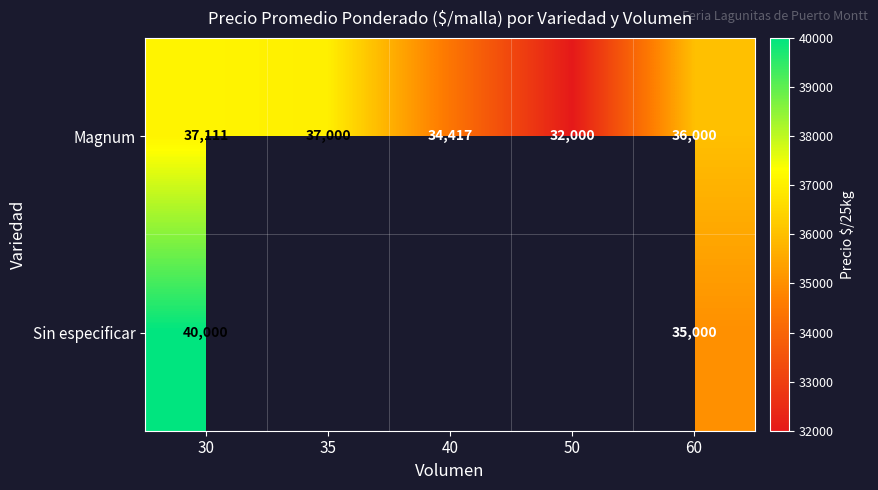

Count the number of data series in this chart.

2